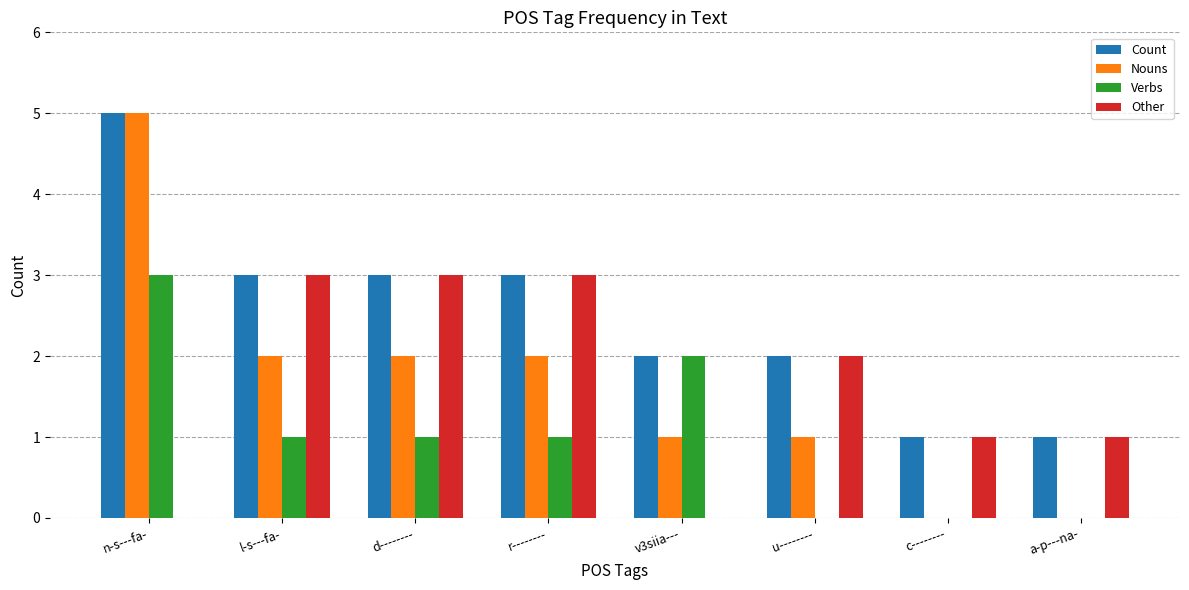

The value of Nouns at c-------- is 2. True or false?

False